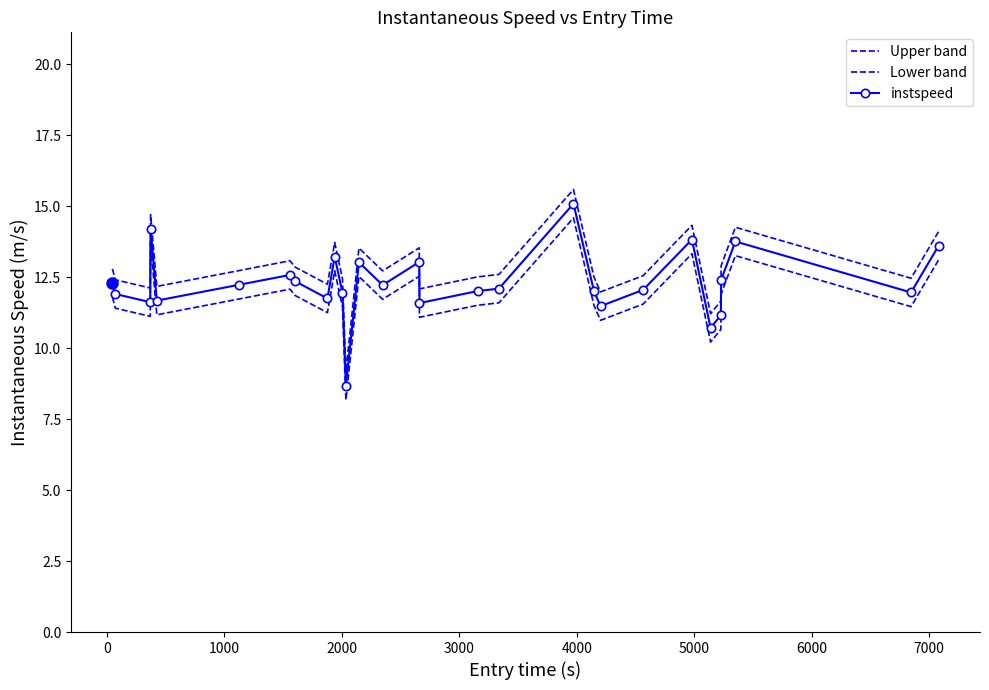

True or false: Upper band and Lower band intersect in this chart.

False